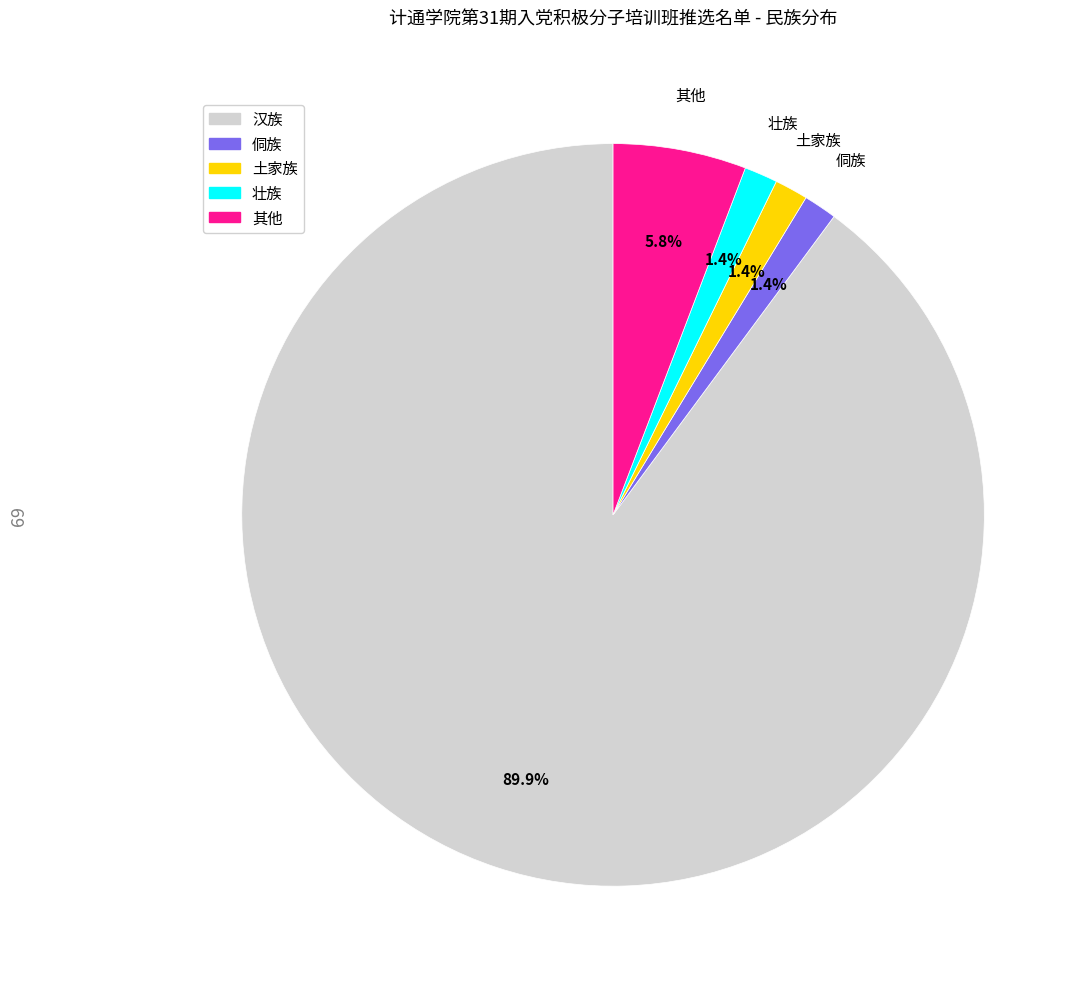

Count the number of slices in the pie.

5